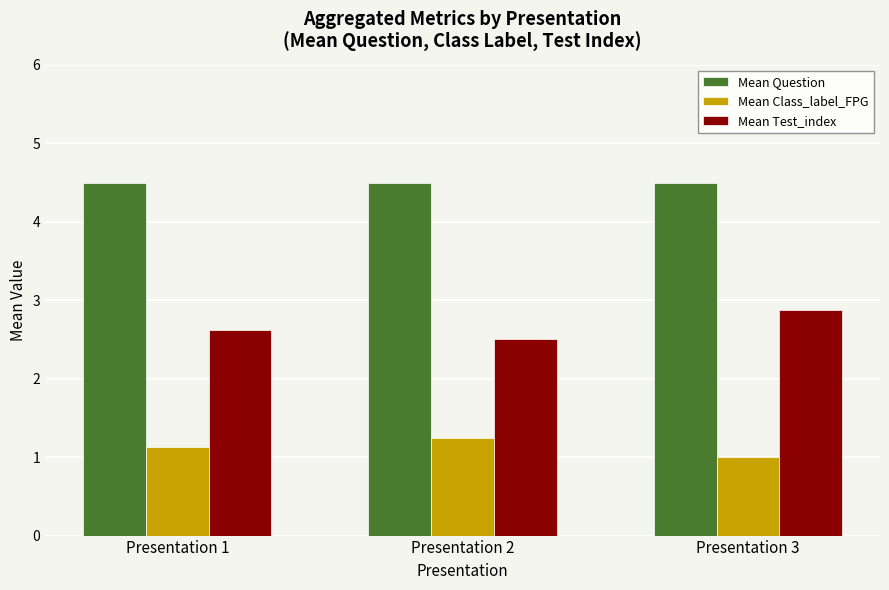

Rank the series at Presentation 1 from highest to lowest value.

Mean Question, Mean Test_index, Mean Class_label_FPG